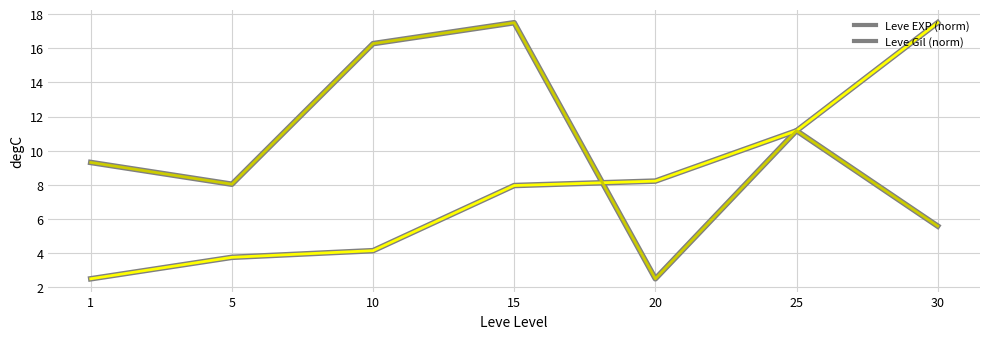

Which series has the largest range (max minus min)?

Leve EXP (norm)